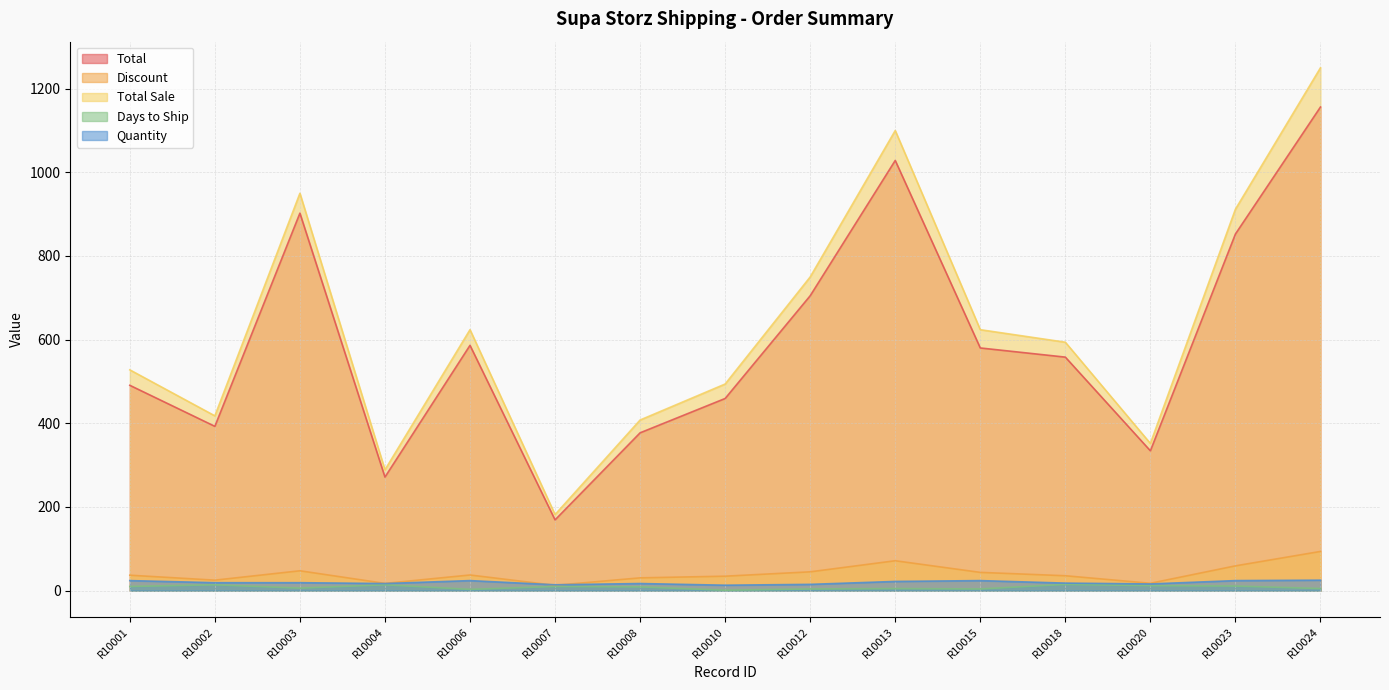

How many interior local peaks does the Discount series have?

3